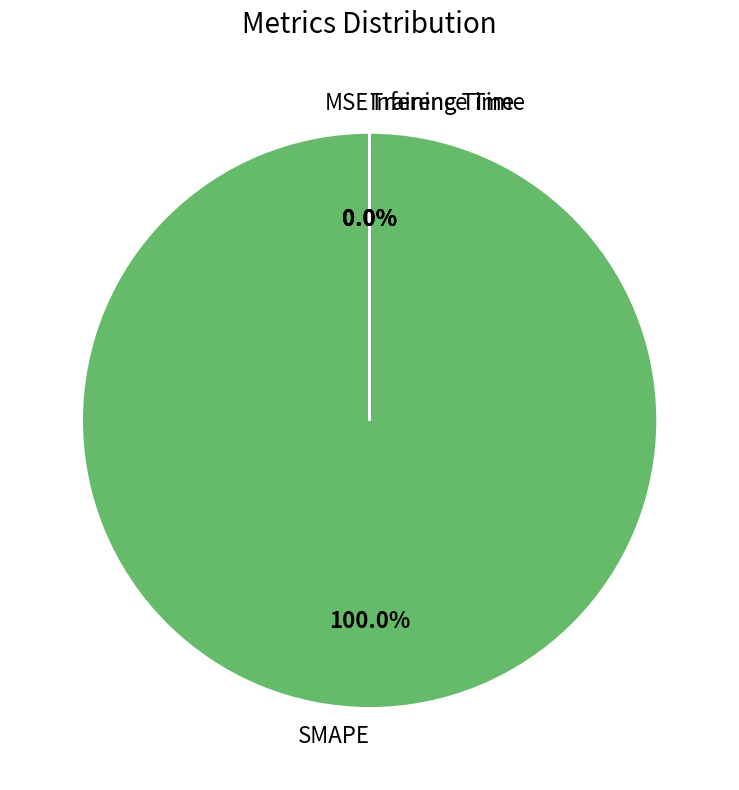

How many slices are in this pie chart?

4